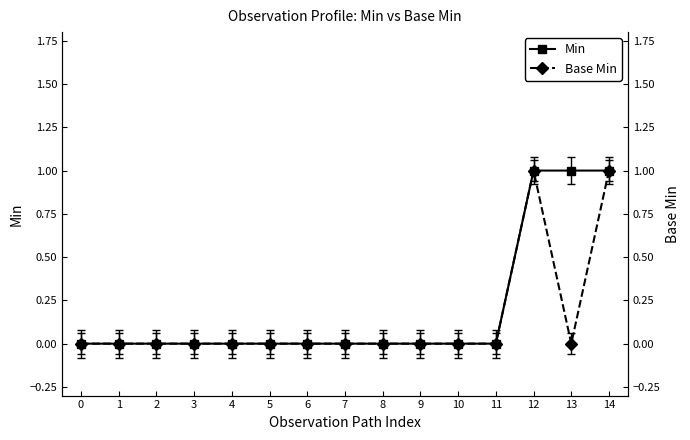

Which series has the largest total across all categories?

Min